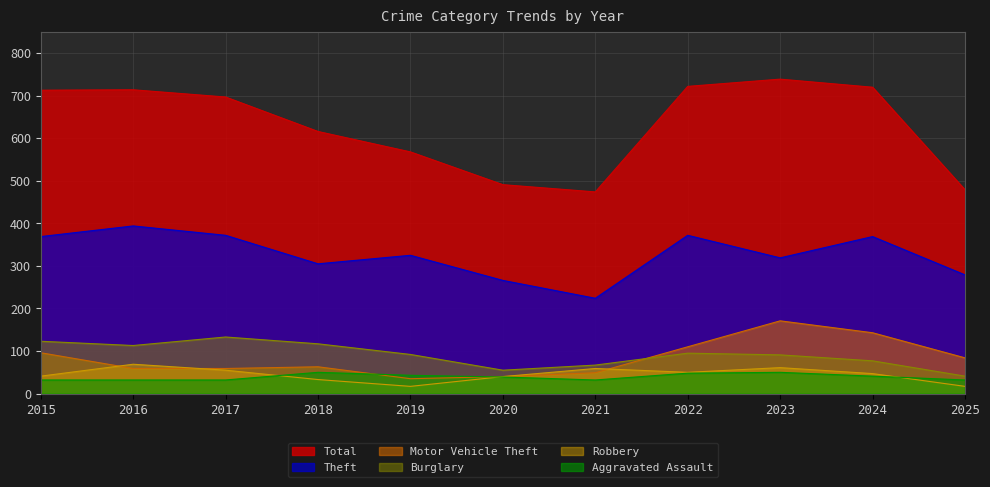

Which series has the largest range (max minus min)?

Total